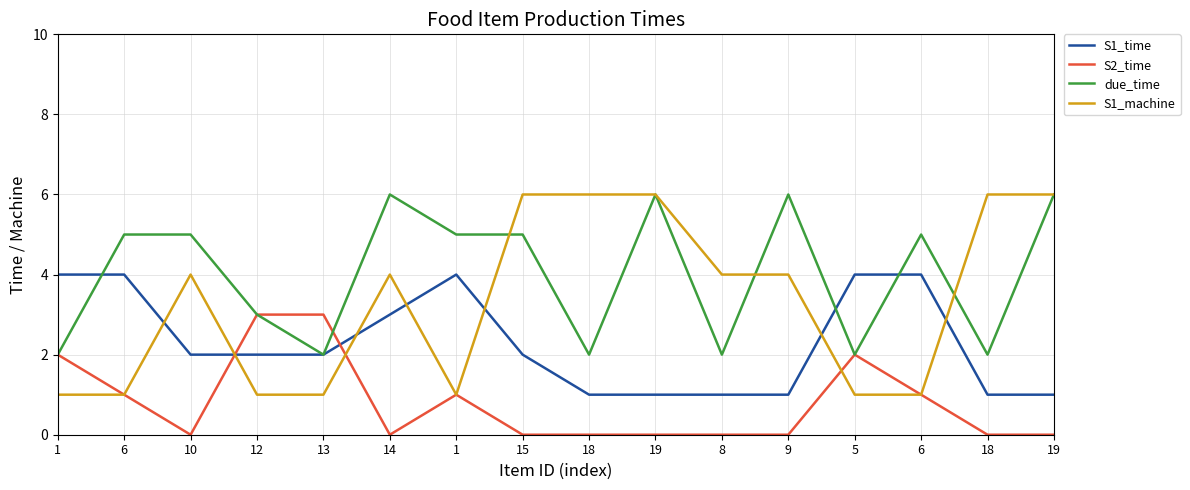

What is the sum of the S1_time values at 13 and 10?

4